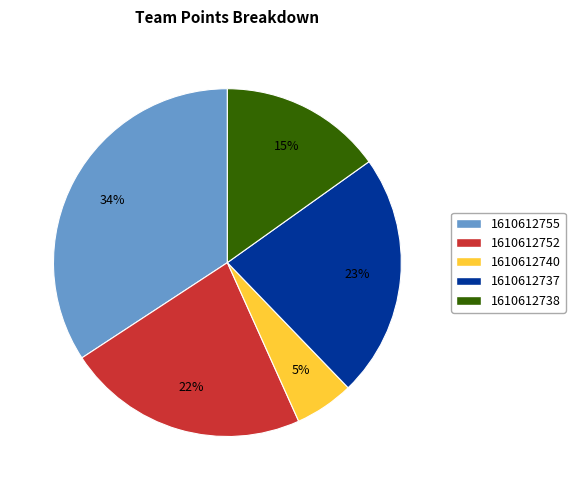

Is it true that 1610612738 is 15% of the pie?

True